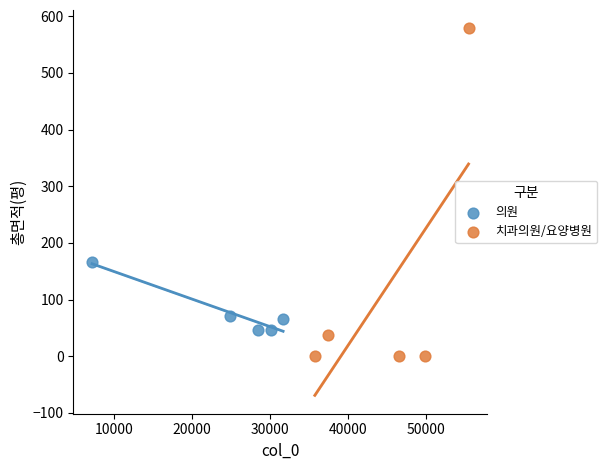

Which series reaches the minimum Y coordinate?

치과의원/요양병원